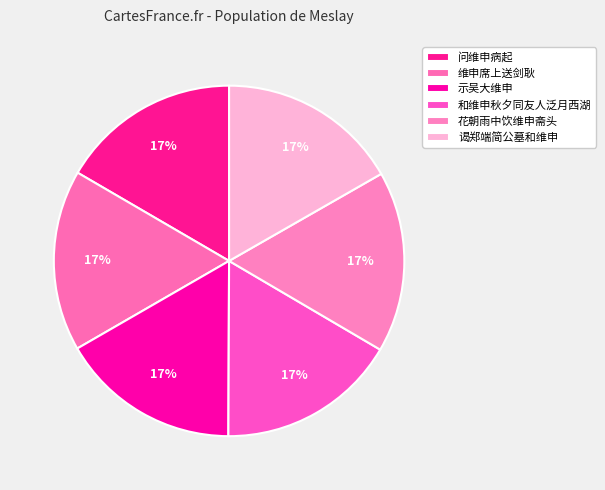

How many slices are in this pie chart?

6